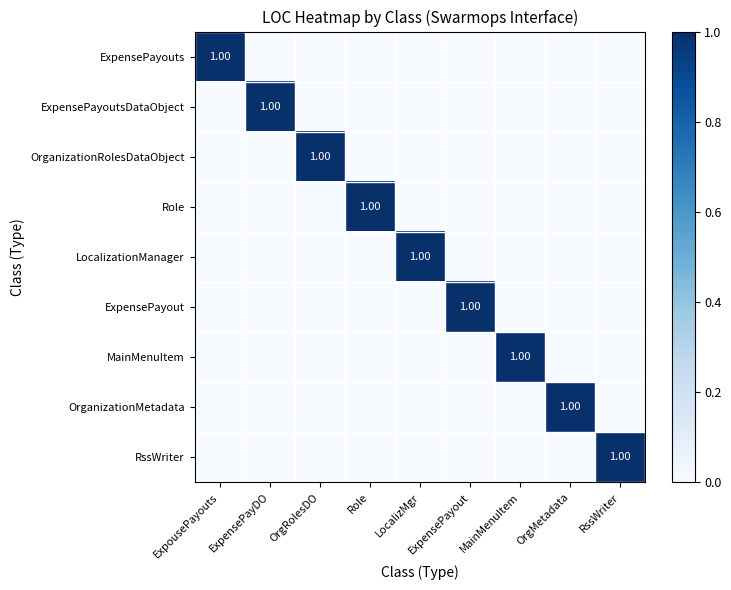

At which category is the sum across all series the highest?

ExpousePayouts